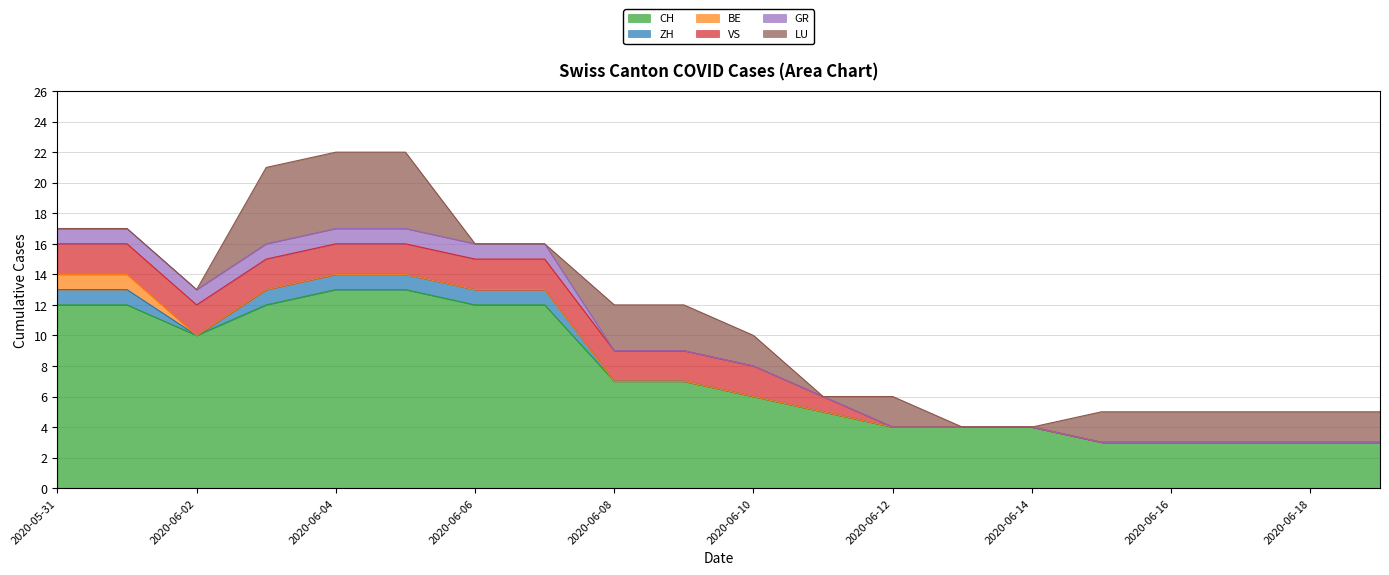

True or false: VS has more than 1 points higher than both neighbors.

False